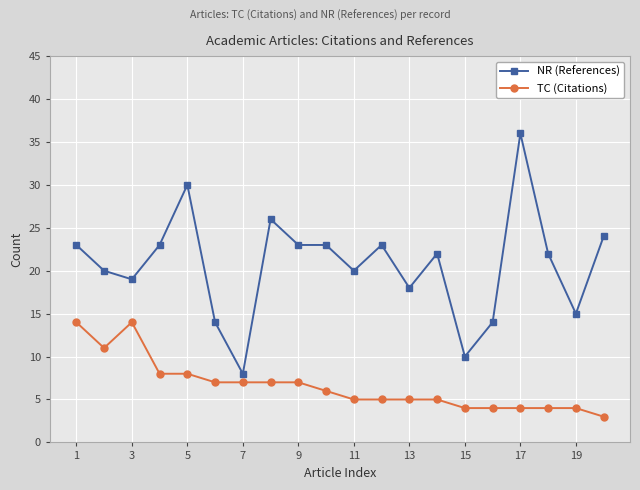

What is the value of the TC (Citations) point at the 17th from the left?

4